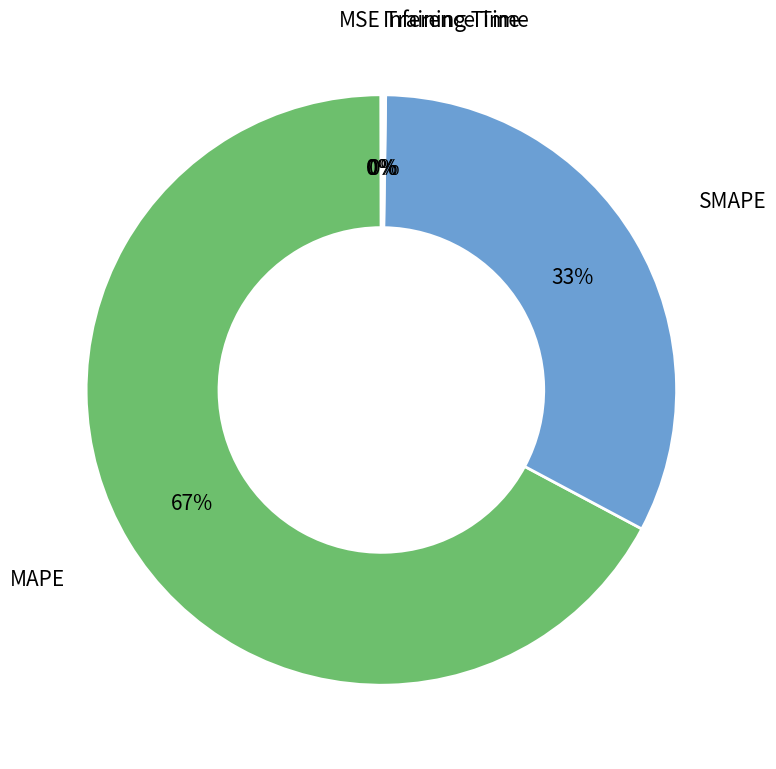

The SMAPE slice represents 33% of the pie. True or false?

True